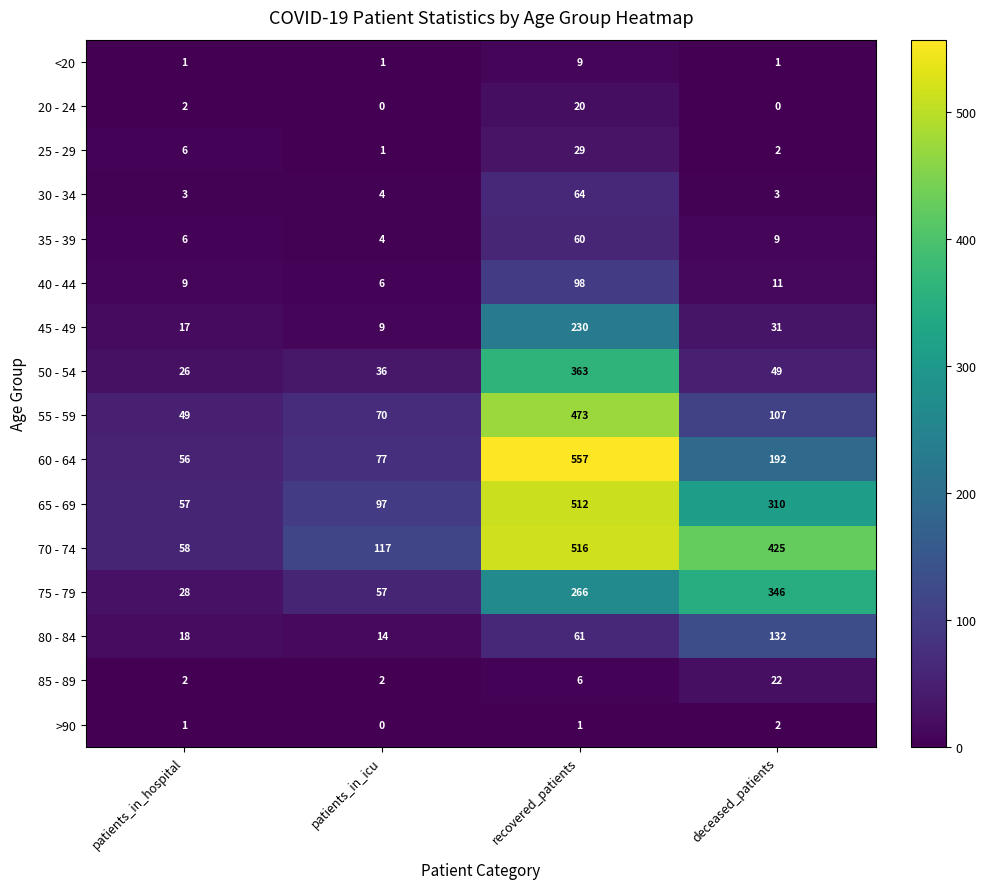

Between patients_in_hospital and deceased_patients, which series saw the biggest shift?

70 - 74